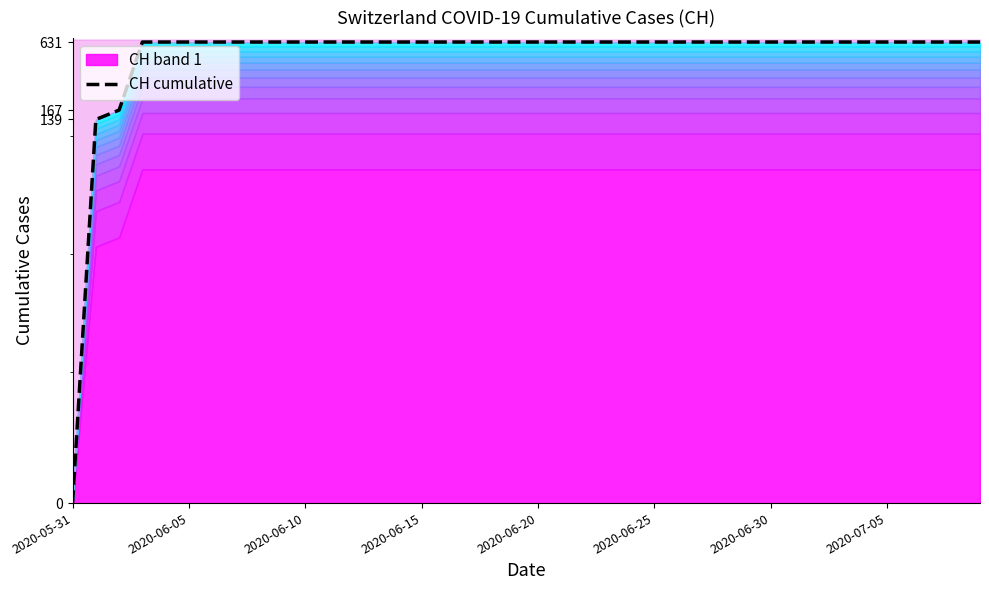

At which category does the chart reach its minimum across all series?

2020-05-31